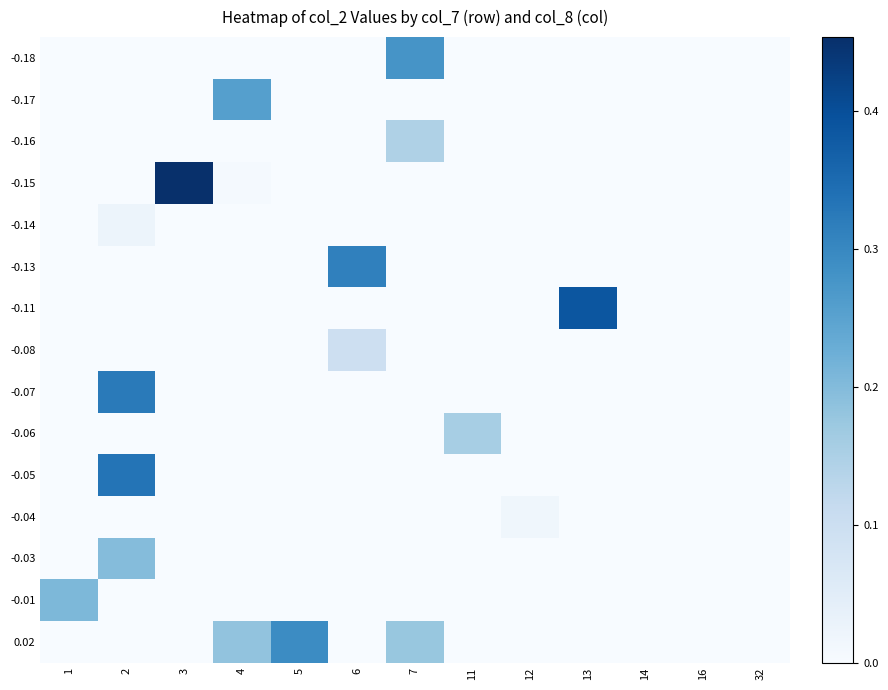

Reading right to left, list all the values displayed in this chart.

-0.18: 32=0.0	16=0.0	14=0.0	13=0.0	12=0.0	11=0.0	7=0.3	6=0.0	5=0.0	4=0.0	3=0.0	2=0.0	1=0.0
-0.17: 32=0.0	16=0.0	14=0.0	13=0.0	12=0.0	11=0.0	7=0.0	6=0.0	5=0.0	4=0.3	3=0.0	2=0.0	1=0.0
-0.16: 32=0.0	16=0.0	14=0.0	13=0.0	12=0.0	11=0.0	7=0.1	6=0.0	5=0.0	4=0.0	3=0.0	2=0.0	1=0.0
-0.15: 32=0.0	16=0.0	14=0.0	13=0.0	12=0.0	11=0.0	7=0.0	6=0.0	5=0.0	4=0.0	3=0.5	2=0.0	1=0.0
-0.14: 32=0.0	16=0.0	14=0.0	13=0.0	12=0.0	11=0.0	7=0.0	6=0.0	5=0.0	4=0.0	3=0.0	2=0.0	1=0.0
-0.13: 32=0.0	16=0.0	14=0.0	13=0.0	12=0.0	11=0.0	7=0.0	6=0.3	5=0.0	4=0.0	3=0.0	2=0.0	1=0.0
-0.11: 32=0.0	16=0.0	14=0.0	13=0.4	12=0.0	11=0.0	7=0.0	6=0.0	5=0.0	4=0.0	3=0.0	2=0.0	1=0.0
-0.08: 32=0.0	16=0.0	14=0.0	13=0.0	12=0.0	11=0.0	7=0.0	6=0.1	5=0.0	4=0.0	3=0.0	2=0.0	1=0.0
-0.07: 32=0.0	16=0.0	14=0.0	13=0.0	12=0.0	11=0.0	7=0.0	6=0.0	5=0.0	4=0.0	3=0.0	2=0.3	1=0.0
-0.06: 32=0.0	16=0.0	14=0.0	13=0.0	12=0.0	11=0.2	7=0.0	6=0.0	5=0.0	4=0.0	3=0.0	2=0.0	1=0.0
-0.05: 32=0.0	16=0.0	14=0.0	13=0.0	12=0.0	11=0.0	7=0.0	6=0.0	5=0.0	4=0.0	3=0.0	2=0.3	1=0.0
-0.04: 32=0.0	16=0.0	14=0.0	13=0.0	12=0.0	11=0.0	7=0.0	6=0.0	5=0.0	4=0.0	3=0.0	2=0.0	1=0.0
-0.03: 32=0.0	16=0.0	14=0.0	13=0.0	12=0.0	11=0.0	7=0.0	6=0.0	5=0.0	4=0.0	3=0.0	2=0.2	1=0.0
-0.01: 32=0.0	16=0.0	14=0.0	13=0.0	12=0.0	11=0.0	7=0.0	6=0.0	5=0.0	4=0.0	3=0.0	2=0.0	1=0.2
0.02: 32=0.0	16=0.0	14=0.0	13=0.0	12=0.0	11=0.0	7=0.2	6=0.0	5=0.3	4=0.2	3=0.0	2=0.0	1=0.0